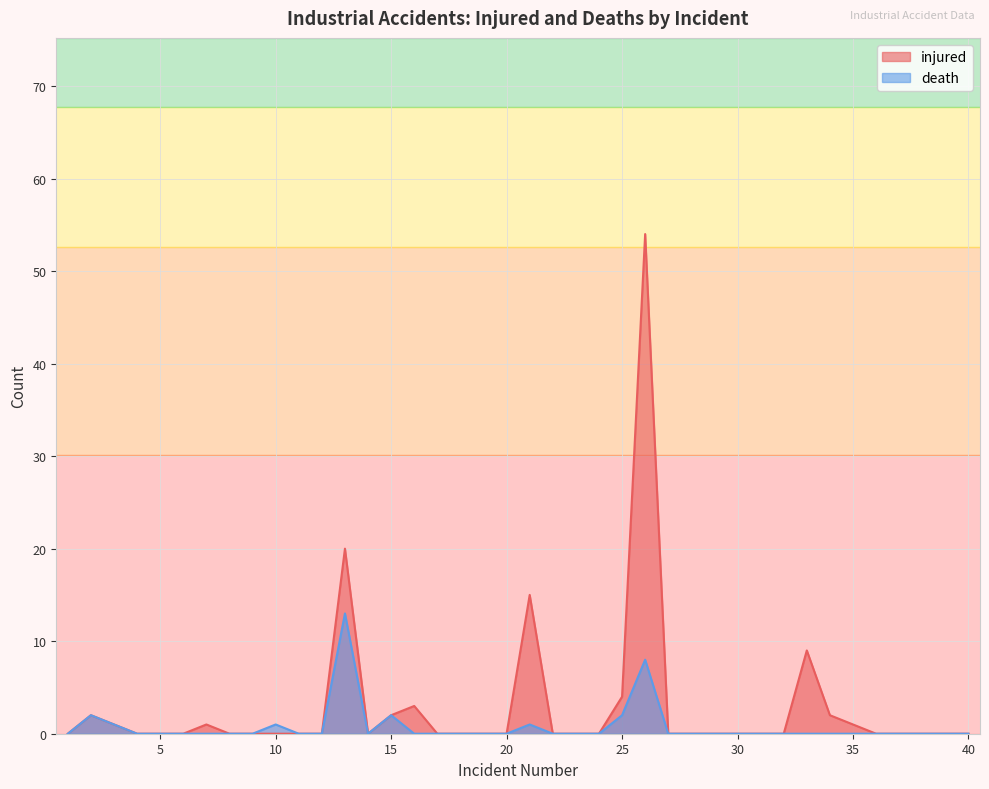

True or false: death and injured cross at least once.

False